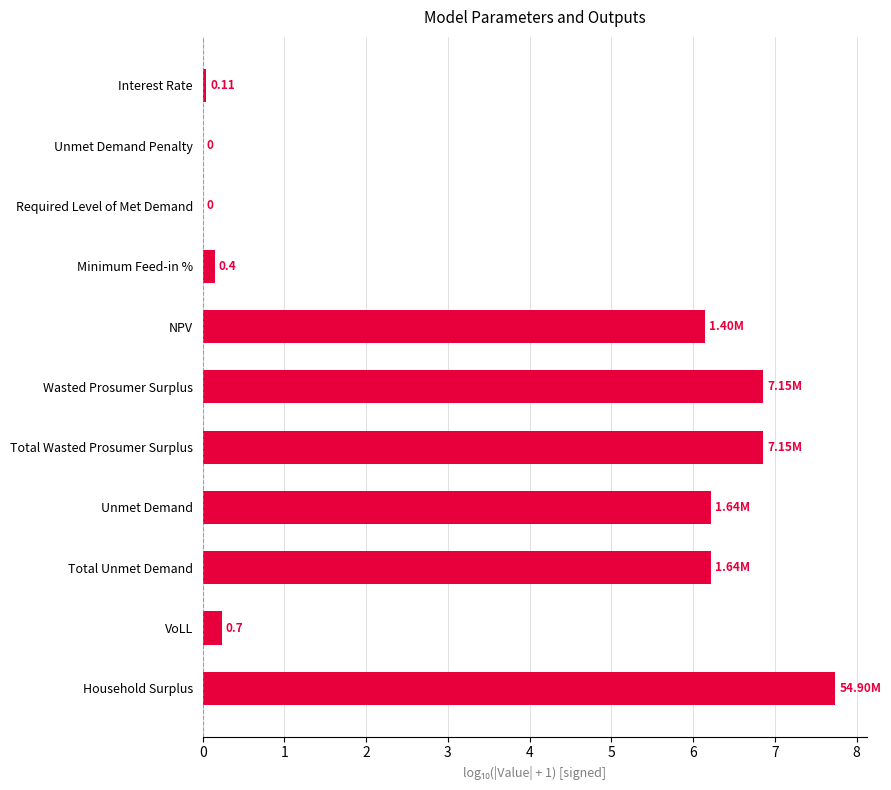

What is the ratio of the value at Total Wasted Prosumer Surplus to the value at Total Unmet Demand?

1.1